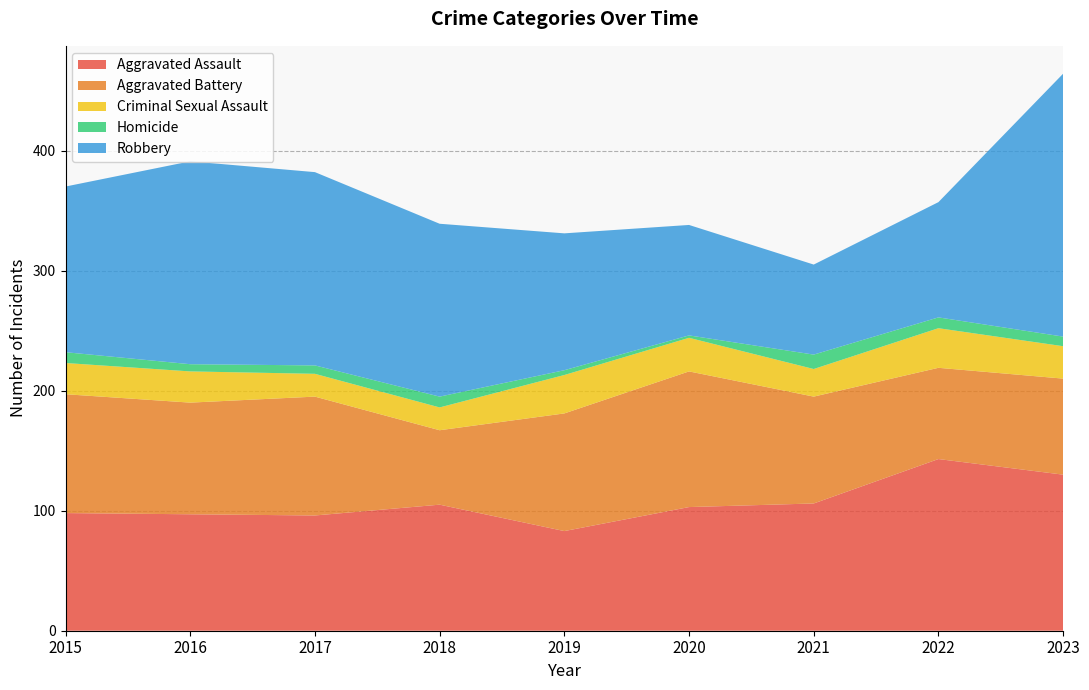

Reading right to left, list all the values displayed in this chart.

Aggravated Assault: 2023=130	2022=143	2021=106	2020=103	2019=83	2018=105	2017=96	2016=97	2015=98
Aggravated Battery: 2023=80	2022=76	2021=89	2020=113	2019=98	2018=62	2017=99	2016=93	2015=99
Criminal Sexual Assault: 2023=27	2022=33	2021=23	2020=28	2019=32	2018=19	2017=19	2016=26	2015=26
Homicide: 2023=8	2022=9	2021=12	2020=2	2019=4	2018=9	2017=7	2016=6	2015=9
Robbery: 2023=219	2022=96	2021=75	2020=92	2019=114	2018=144	2017=161	2016=169	2015=138